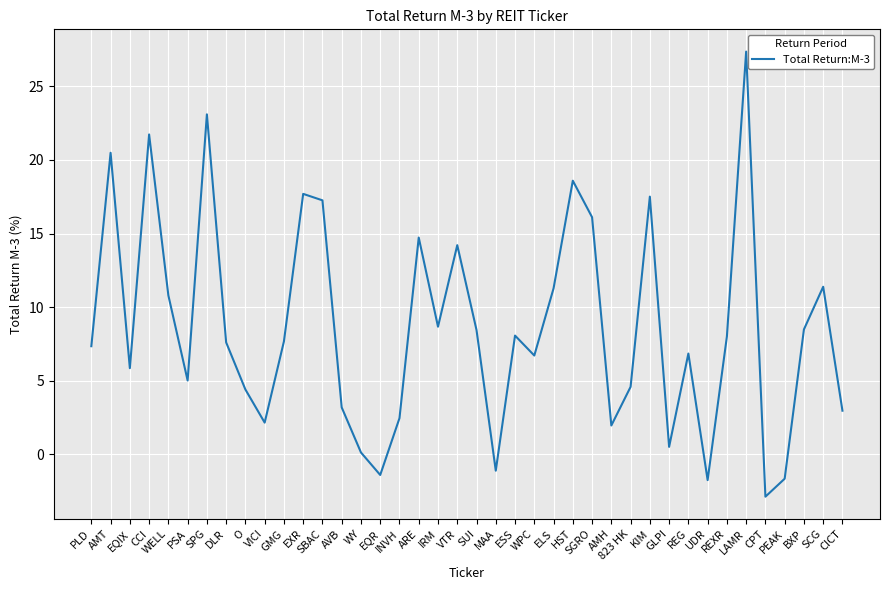

Approximately how many times larger is the value at CCI compared to WELL?

2.0